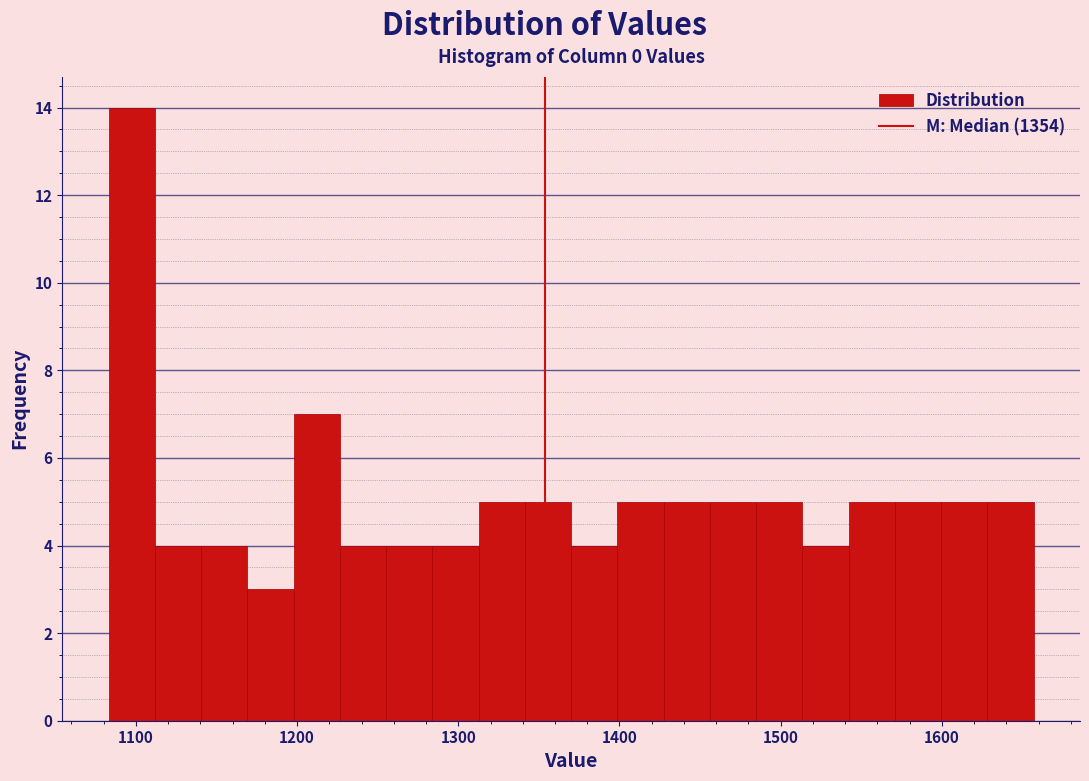

Read against the x-axis, roughly where is the centre of the tallest bar?

1100